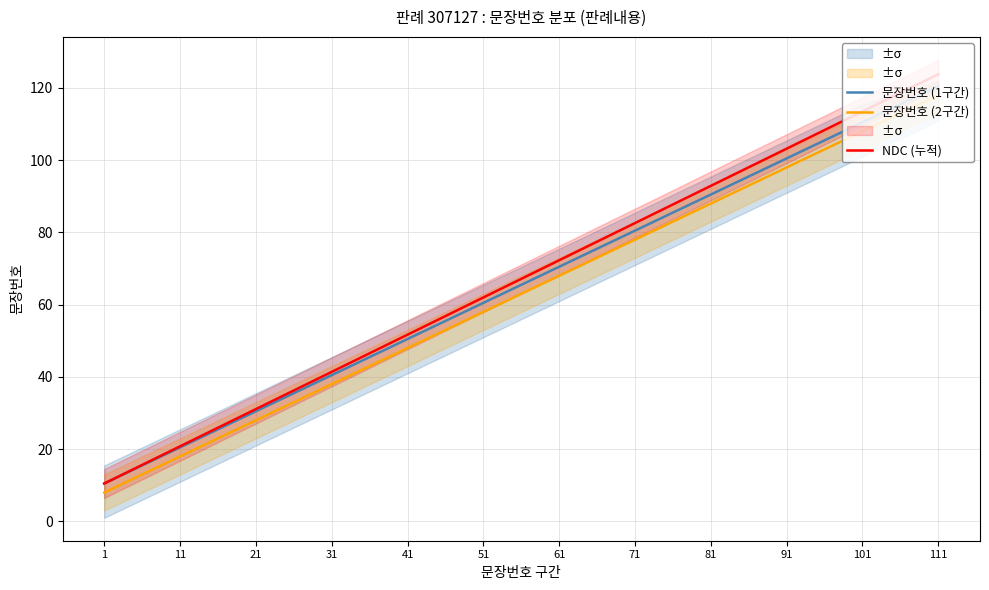

Reading left to right, extract all data points from this chart.

문장번호 (1구간): 10.5	20.5	30.5	40.5	50.5	60.5	70.5	80.5	90.5	100.5	110.5	120.5
문장번호 (2구간): 8.0	18.0	28.0	38.0	48.0	58.0	68.0	78.0	88.0	98.0	108.0	118.0
NDC (누적): 10.5	20.8	31.1	41.4	51.7	62.0	72.3	82.6	92.9	103.2	113.5	123.8